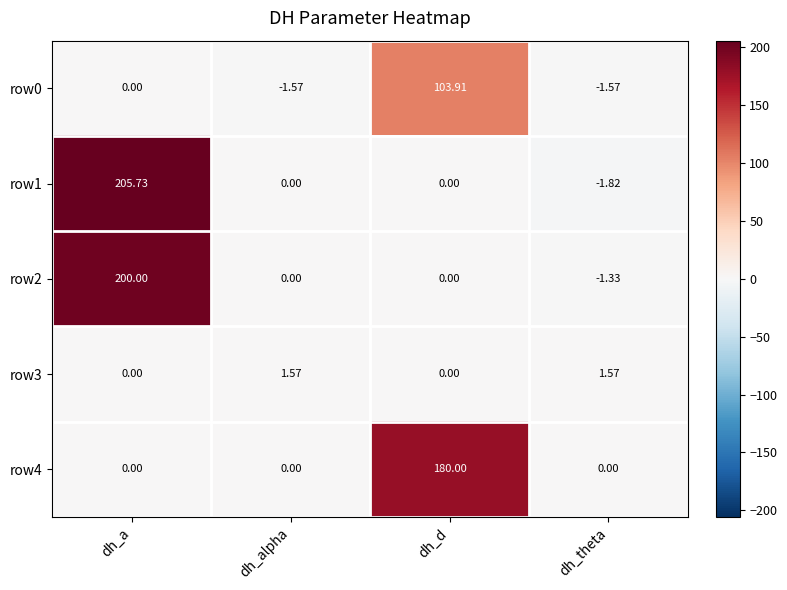

At which label does row2 reach its minimum?

dh_theta